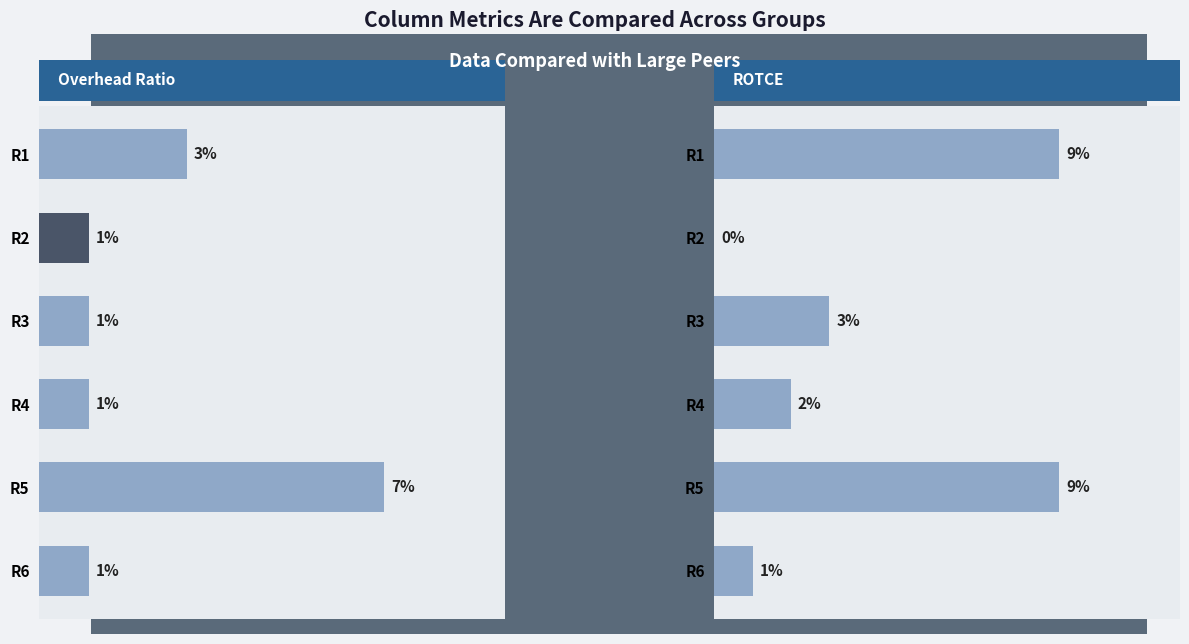

What is the difference between the second highest and second lowest values in the ROTCE series?

8